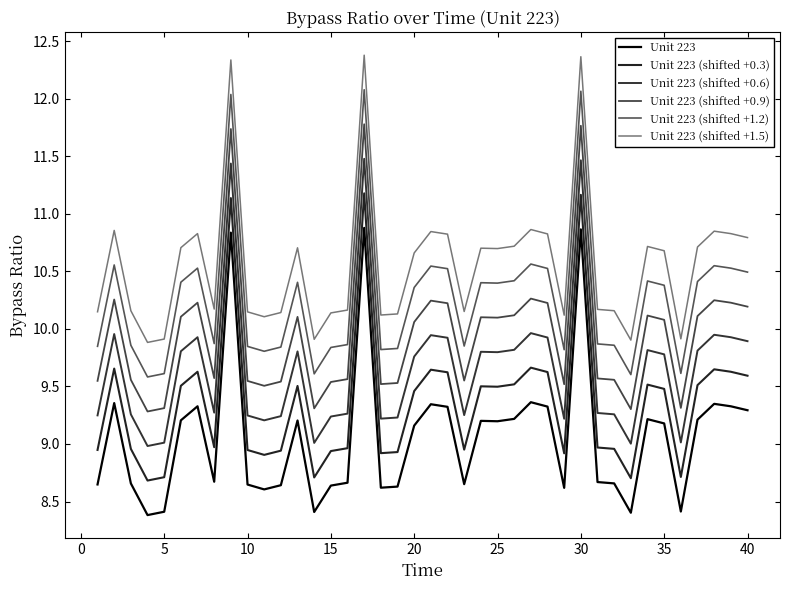

How many lines are shown in the chart?

6